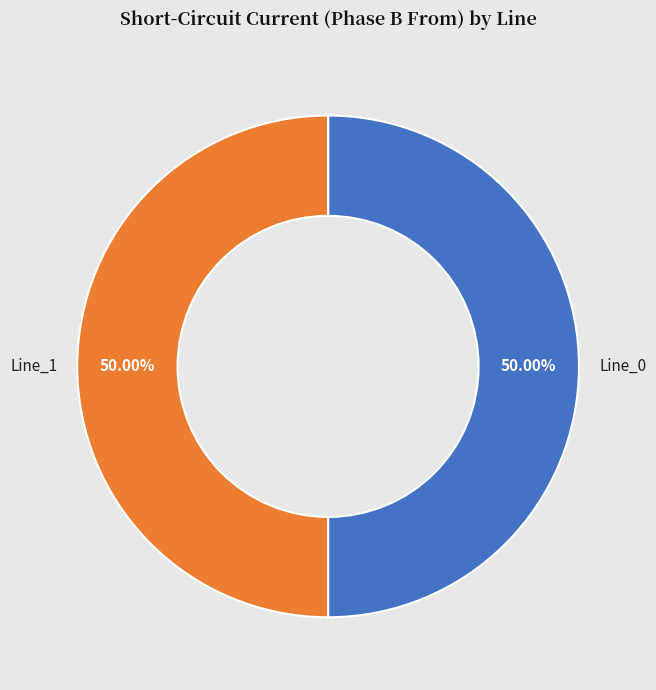

How many segments does this pie chart have?

3